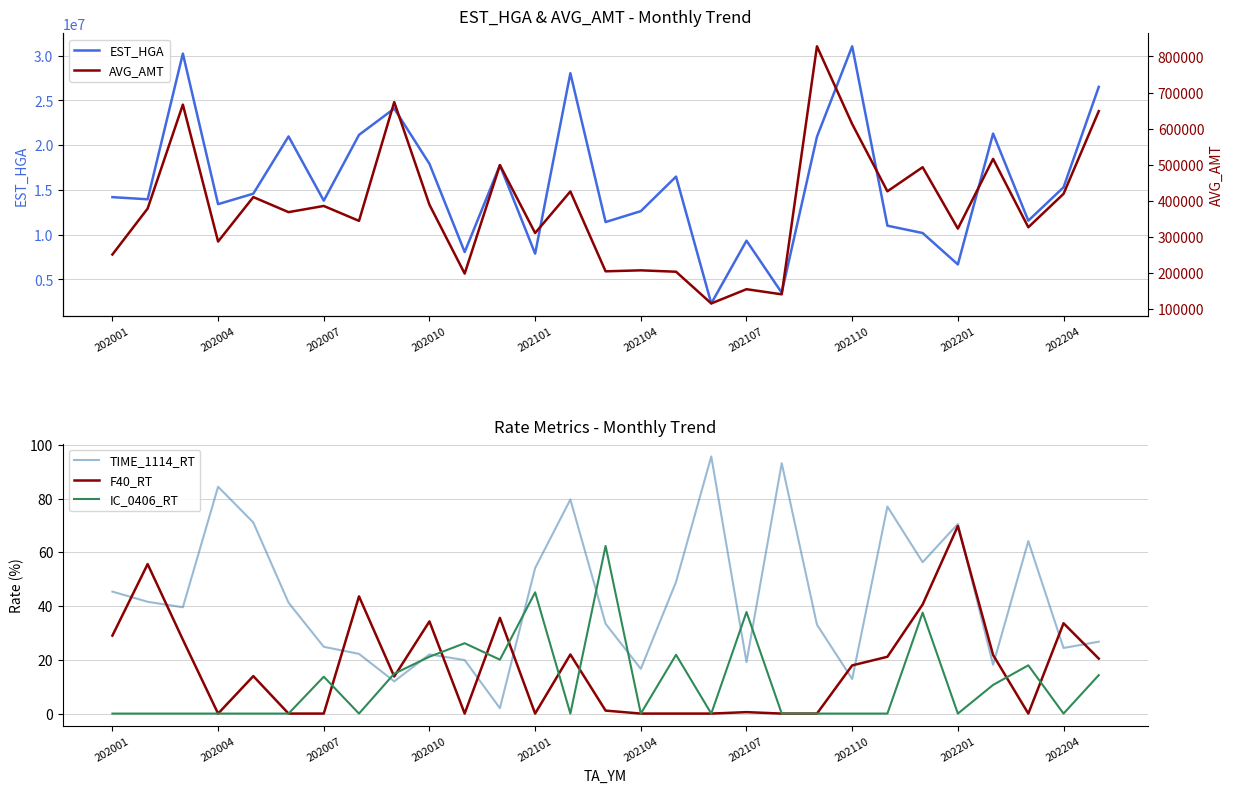

At how many categories does at least one series exceed 21542176?

5